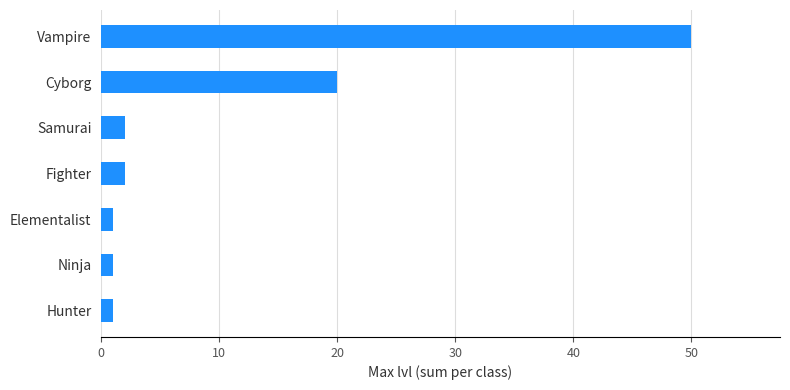

What is the difference between the second highest and second lowest values?

19